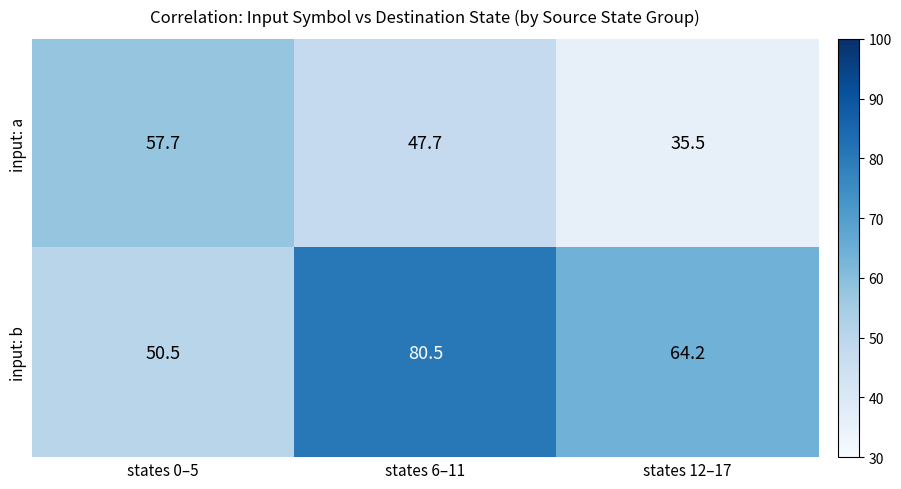

At which category is the sum across all series the highest?

states 6–11